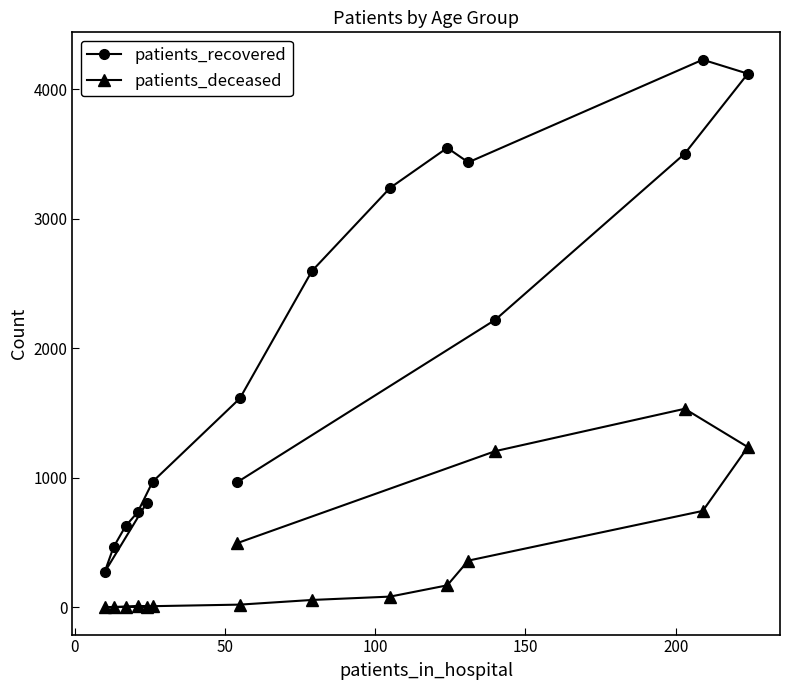

Which series has the largest total across all categories?

patients_recovered